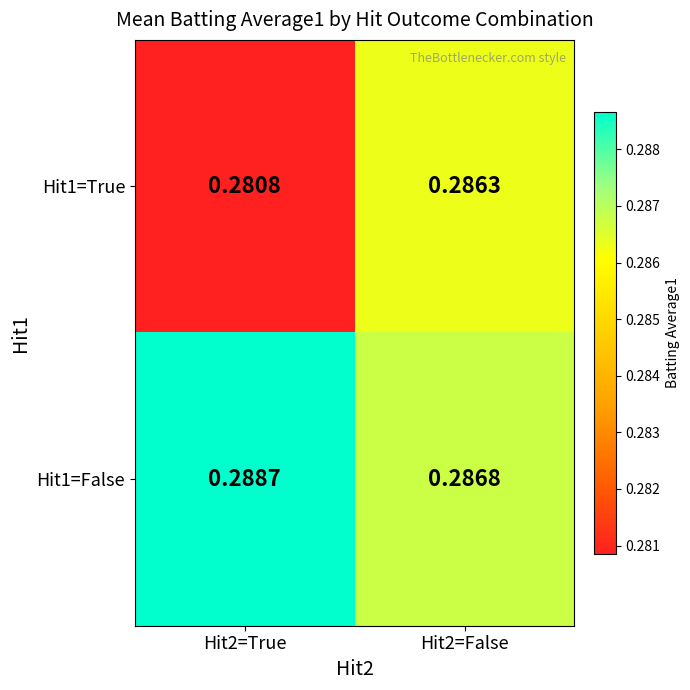

Is the value of Hit1=False at Hit2=True greater than the value of Hit1=True at Hit2=False?

Yes